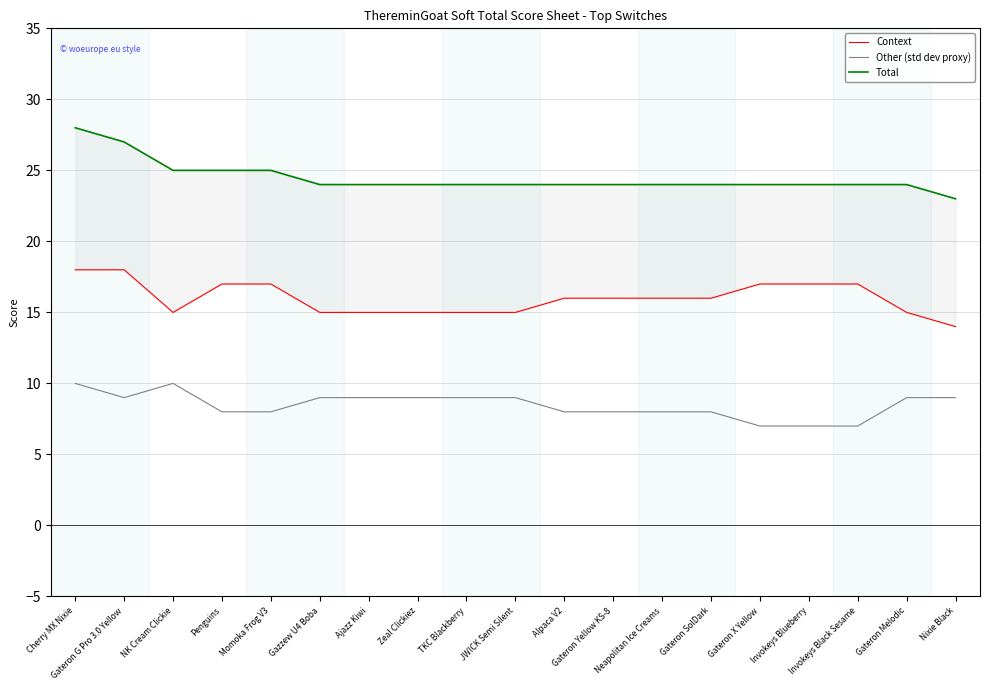

Which series has the widest spread of values?

Total